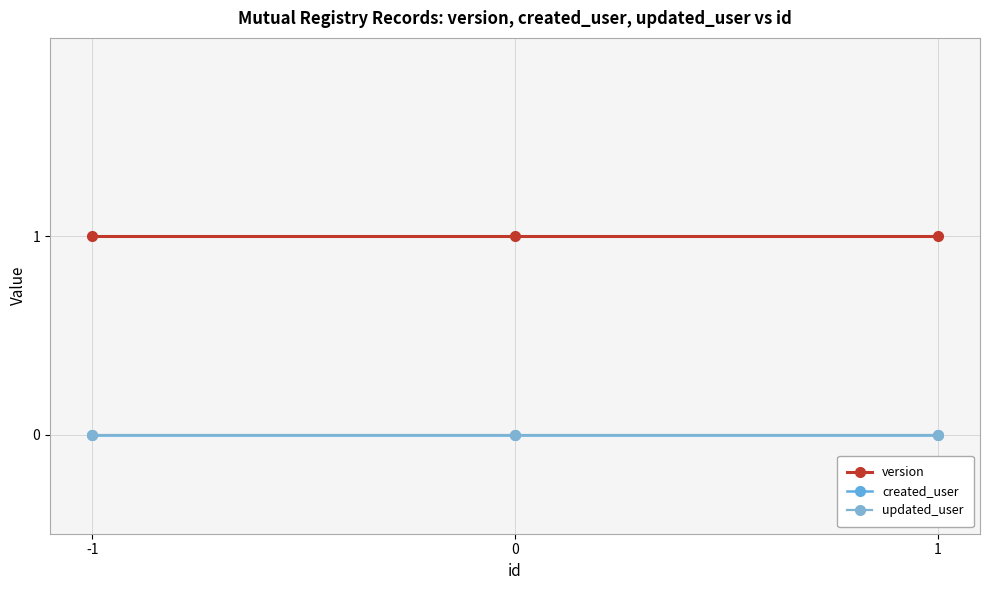

How many lines are shown in the chart?

3